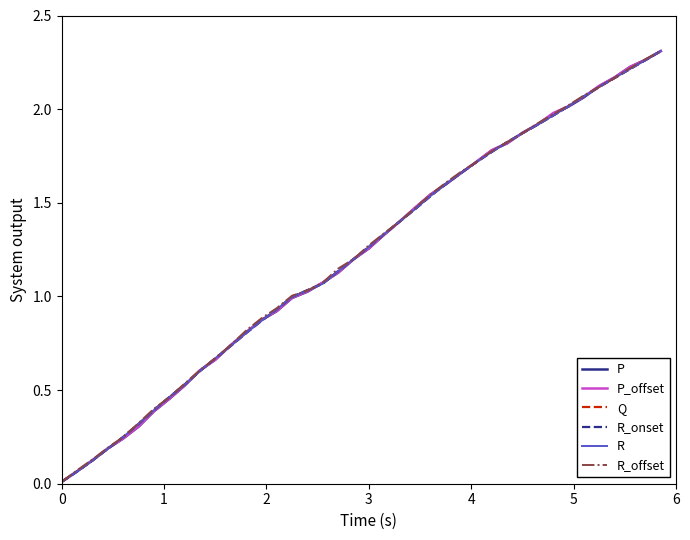

How many lines are shown in the chart?

6